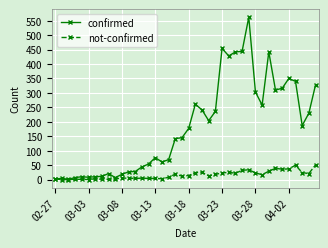

Which series has the largest range (max minus min)?

confirmed